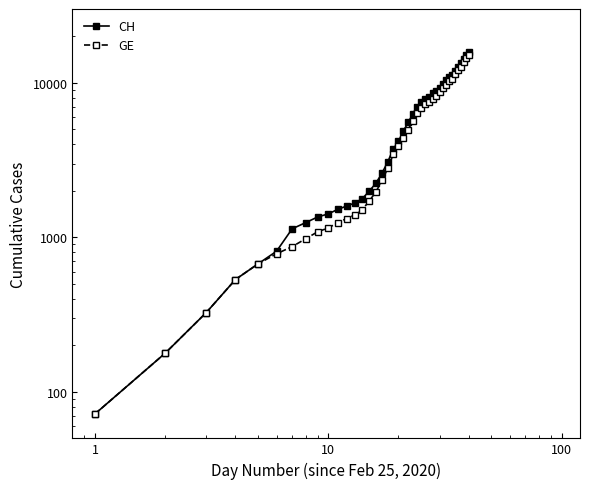

True or false: CH and GE intersect in this chart.

False